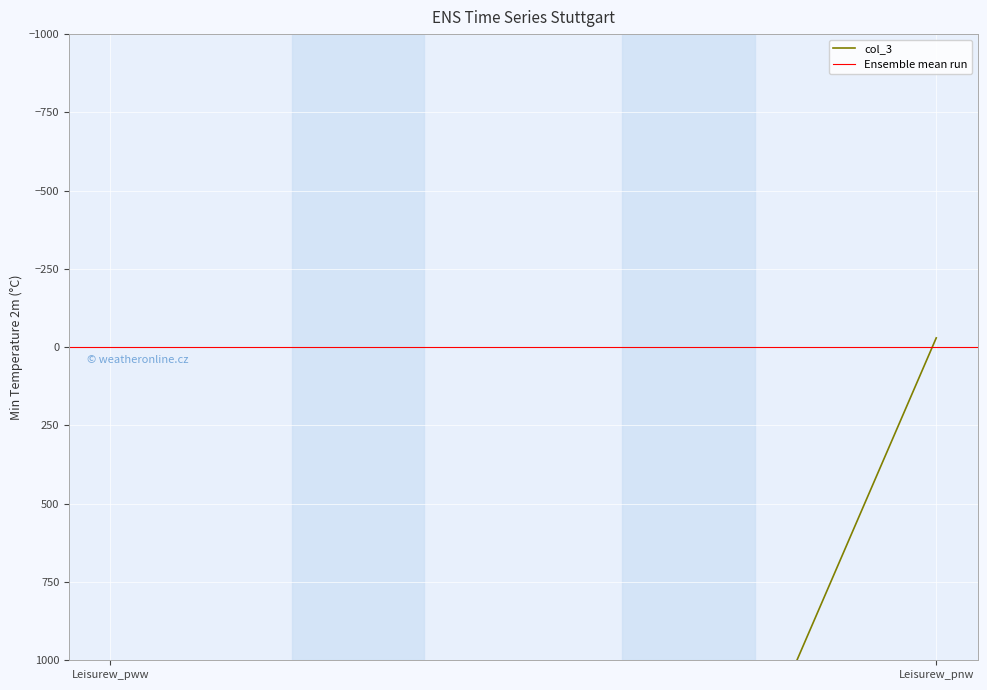

Is the value of col_3 at Leisurew_pww greater than the value of Ensemble mean run at Leisurew_pnw?

Yes